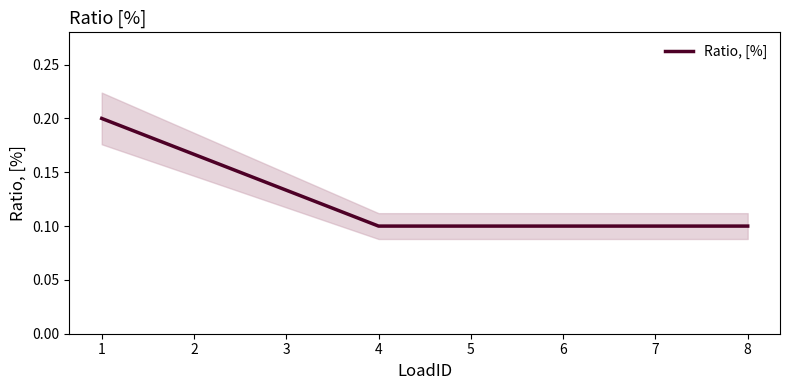

What is the change in value from 2 to 8?

-0.1